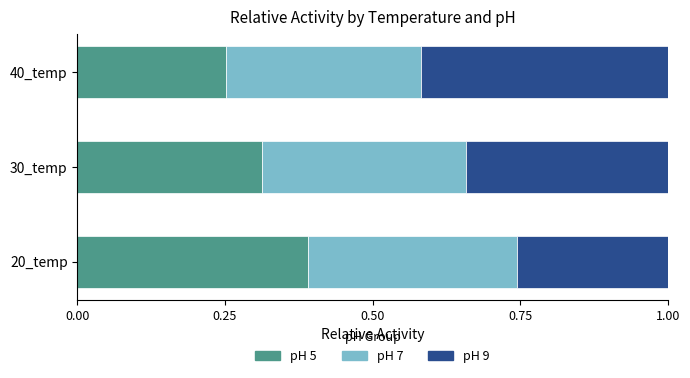

Which category has the highest value in the pH 5 series?

20_temp